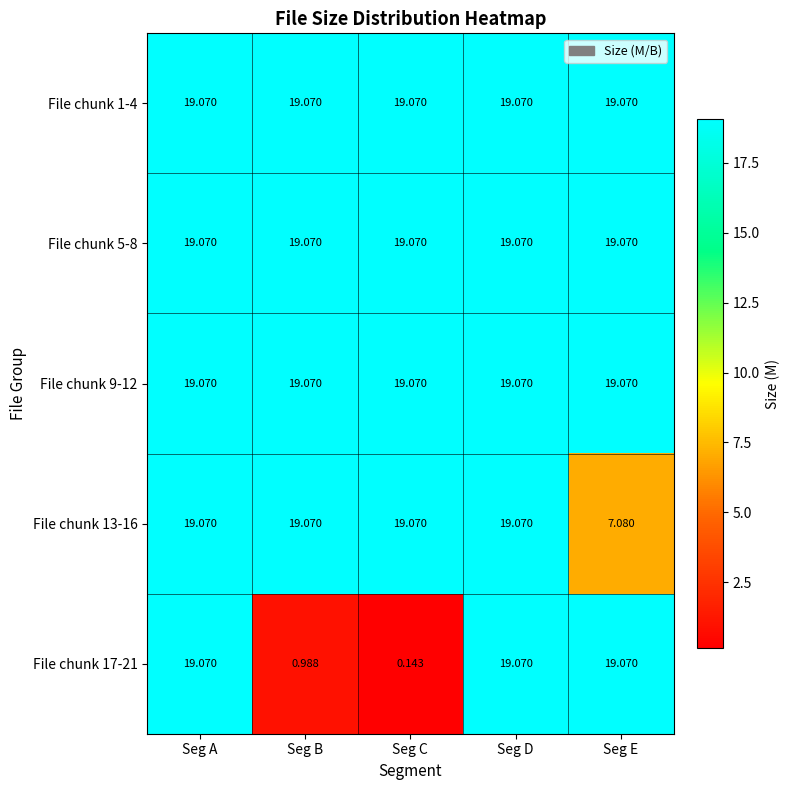

How many distinct data groups are displayed?

5